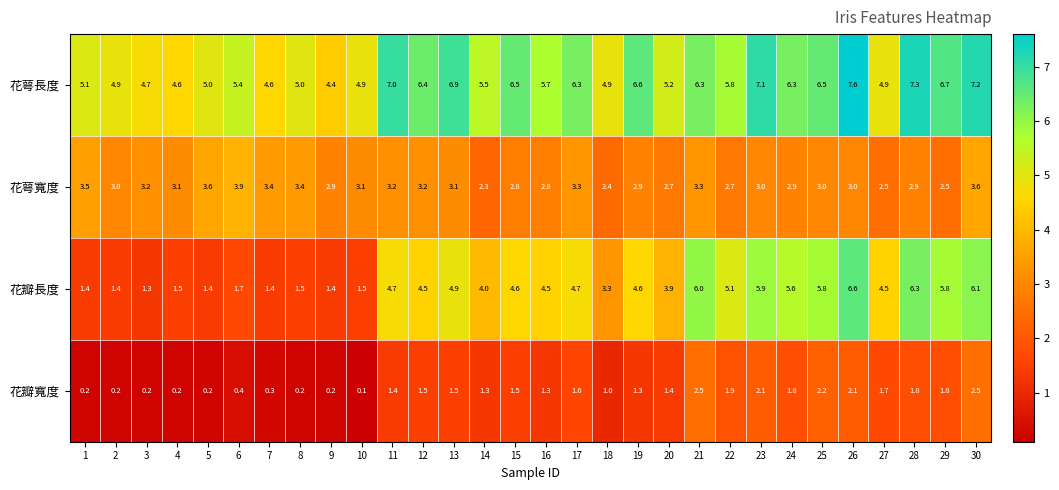

Rank the series by their average value, from highest to lowest.

花萼長度, 花瓣長度, 花萼寬度, 花瓣寬度